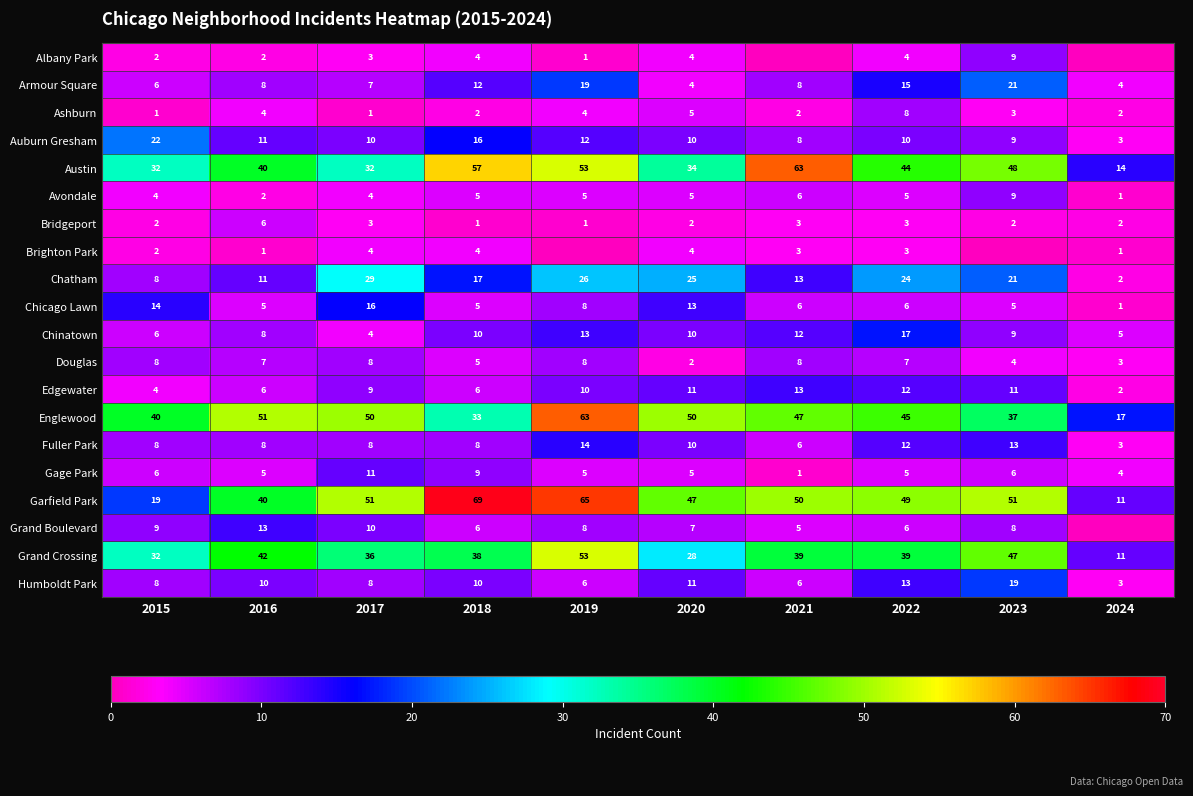

What is the difference between the highest and lowest values at 2015?

39